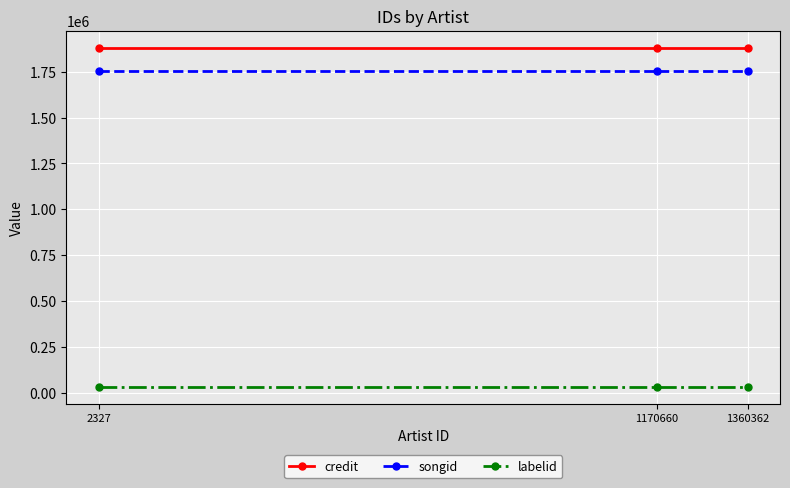

What is the greatest value displayed?

1880189